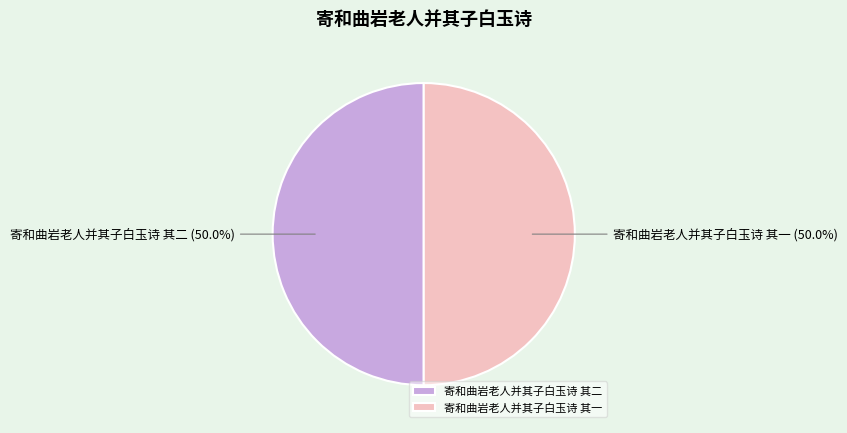

How much of the chart is everything except 寄和曲岩老人并其子白玉诗 其一?

50.0%